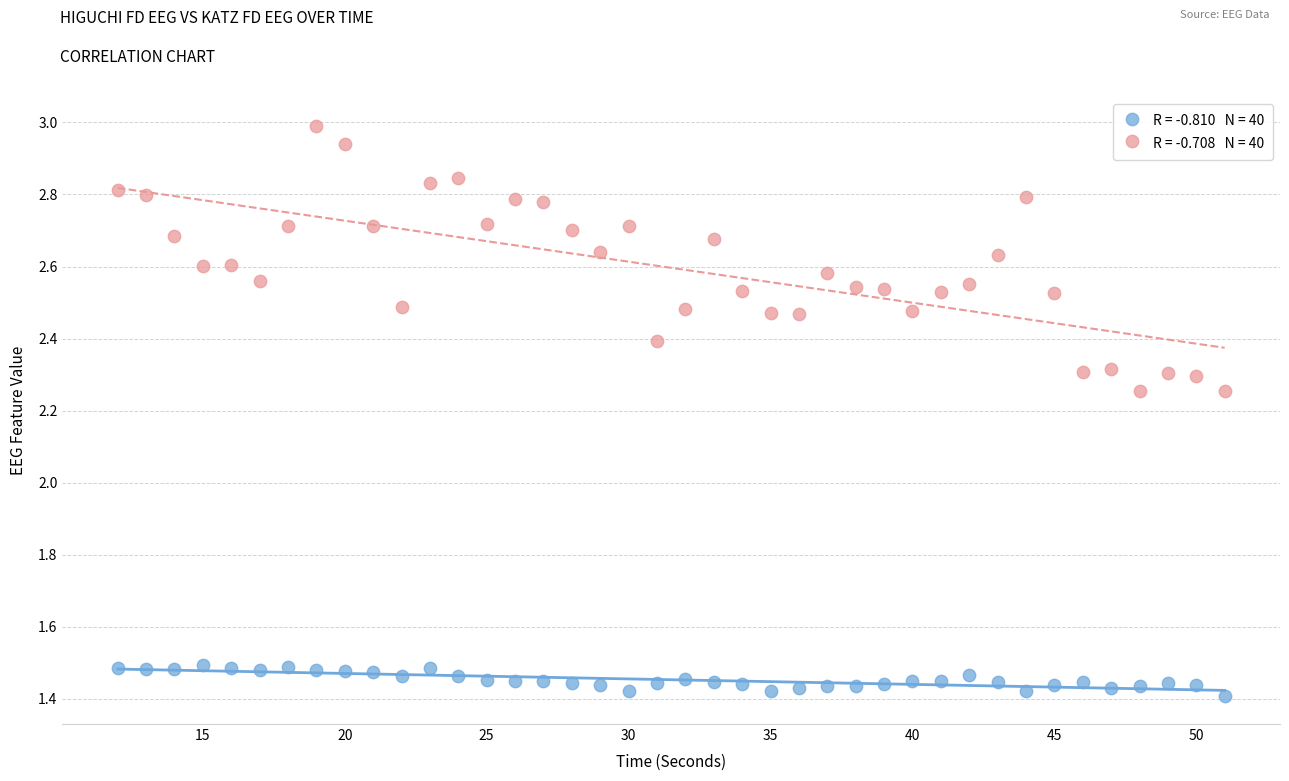

Across all data points, what is the range of X values (max minus min)?

39.0